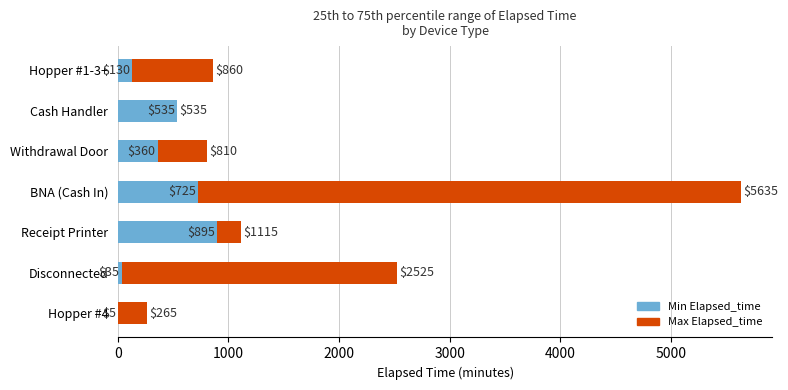

What is the greatest value displayed?

5635